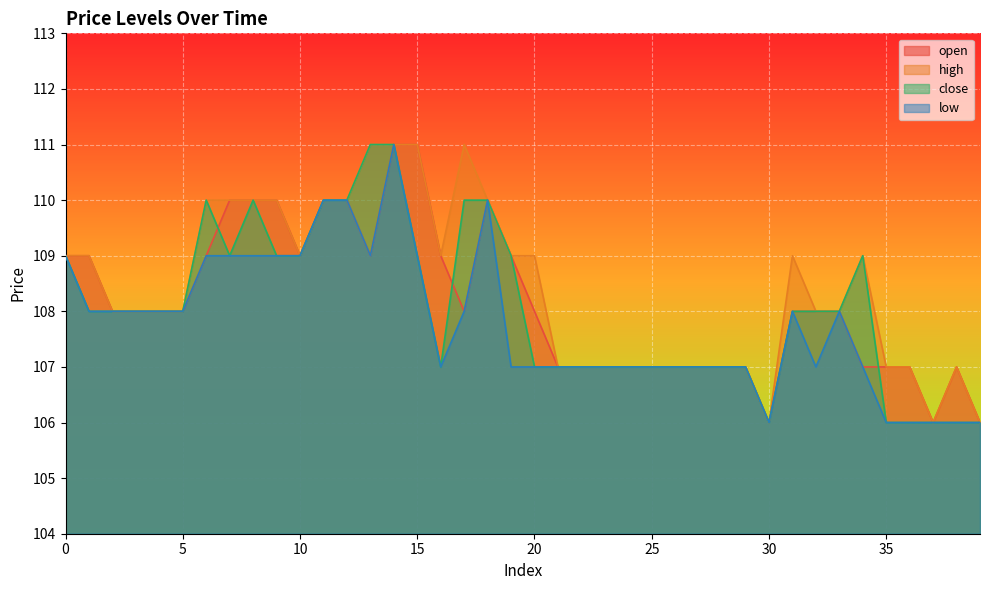

Reading left to right, what are all the values shown in this chart?

open: 0=109	1=109	2=108	3=108	4=108	5=108	6=109	7=110	8=110	9=110	10=109	11=110	12=110	13=109	14=111	15=111	16=109	17=108	18=110	19=109	20=108	21=107	22=107	23=107	24=107	25=107	26=107	27=107	28=107	29=107	30=106	31=108	32=108	33=108	34=107	35=107	36=107	37=106	38=107	39=106
high: 0=109	1=109	2=108	3=108	4=108	5=108	6=110	7=110	8=110	9=110	10=109	11=110	12=110	13=111	14=111	15=111	16=109	17=111	18=110	19=109	20=109	21=107	22=107	23=107	24=107	25=107	26=107	27=107	28=107	29=107	30=106	31=109	32=108	33=108	34=109	35=107	36=107	37=106	38=107	39=106
close: 0=109	1=108	2=108	3=108	4=108	5=108	6=110	7=109	8=110	9=109	10=109	11=110	12=110	13=111	14=111	15=109	16=107	17=110	18=110	19=109	20=107	21=107	22=107	23=107	24=107	25=107	26=107	27=107	28=107	29=107	30=106	31=108	32=108	33=108	34=109	35=106	36=106	37=106	38=106	39=106
low: 0=109	1=108	2=108	3=108	4=108	5=108	6=109	7=109	8=109	9=109	10=109	11=110	12=110	13=109	14=111	15=109	16=107	17=108	18=110	19=107	20=107	21=107	22=107	23=107	24=107	25=107	26=107	27=107	28=107	29=107	30=106	31=108	32=107	33=108	34=107	35=106	36=106	37=106	38=106	39=106